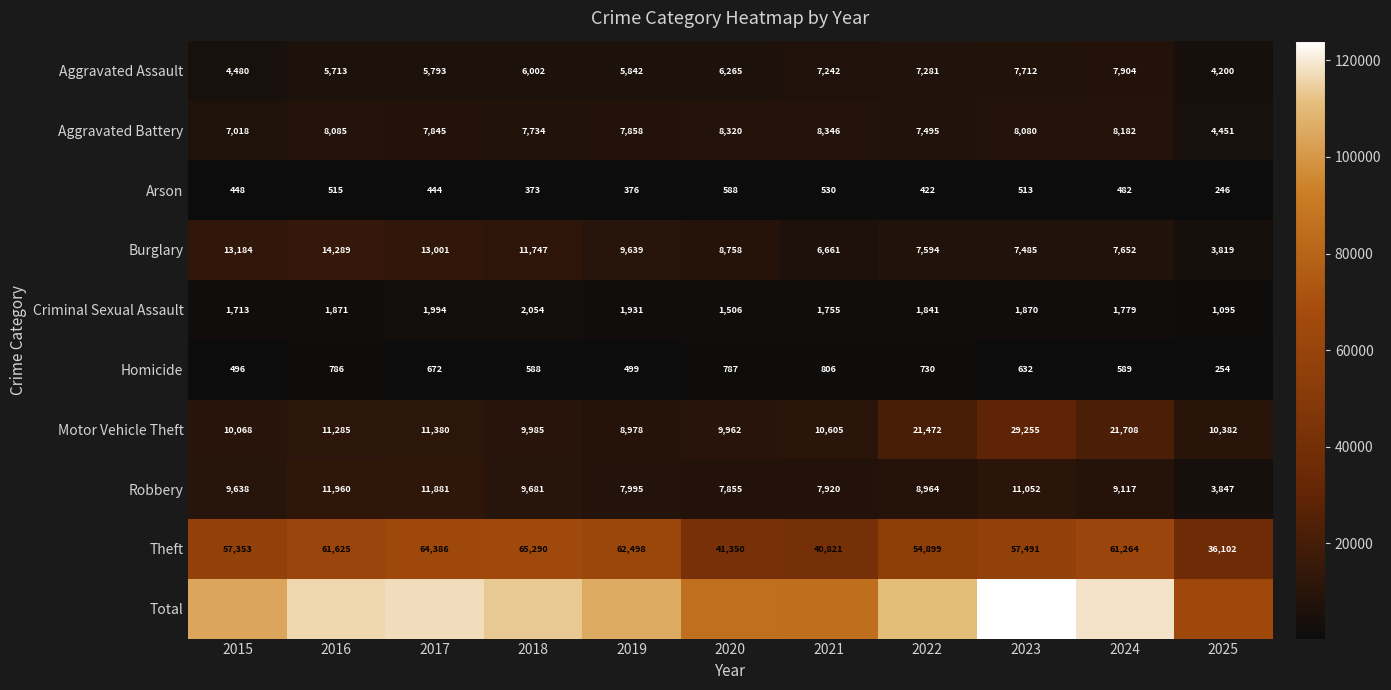

What is the difference between the second highest and minimum values in the Aggravated Battery series?

3869